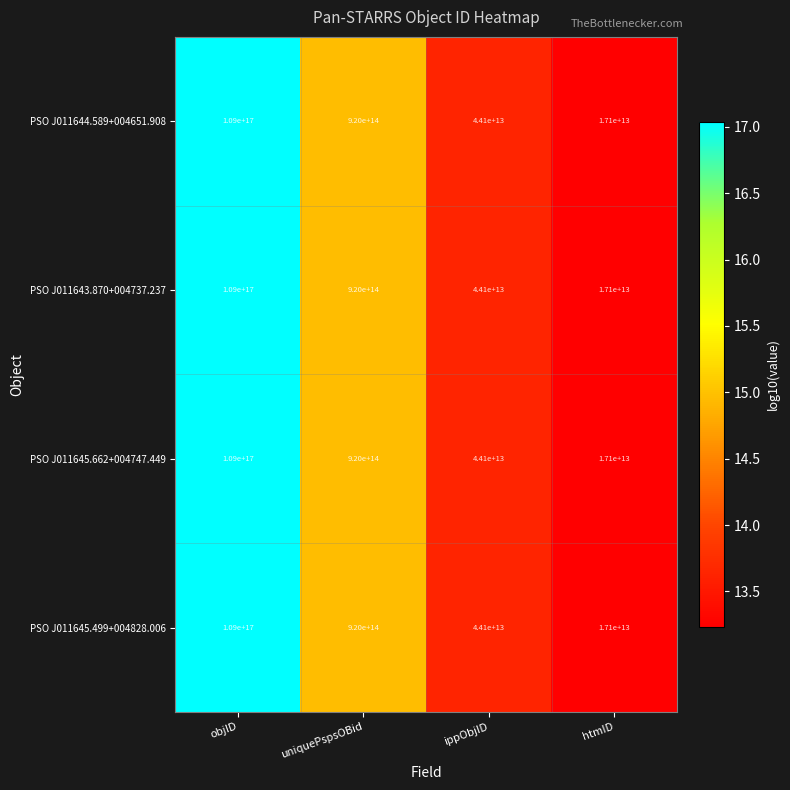

At which label is PSO J011645.662+004747.449 closest to 54508550000000000?

uniquePspsOBid